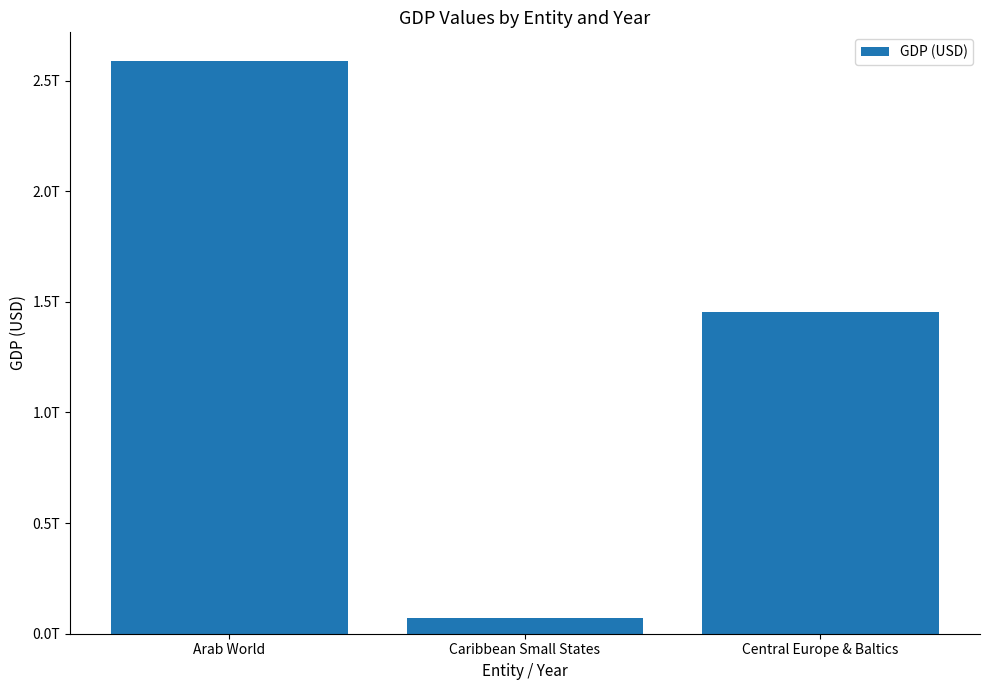

Between Caribbean Small States and Arab World, which is larger?

Arab World